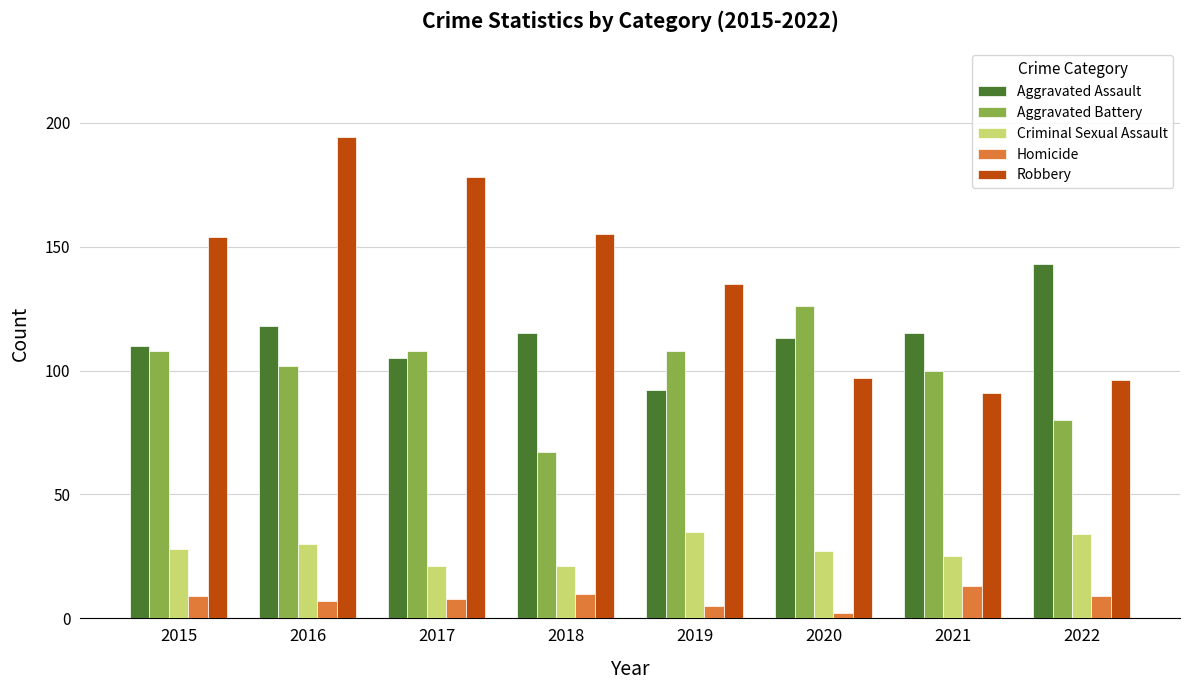

Rank the series by their maximum value, from highest to lowest.

Robbery, Aggravated Assault, Aggravated Battery, Criminal Sexual Assault, Homicide